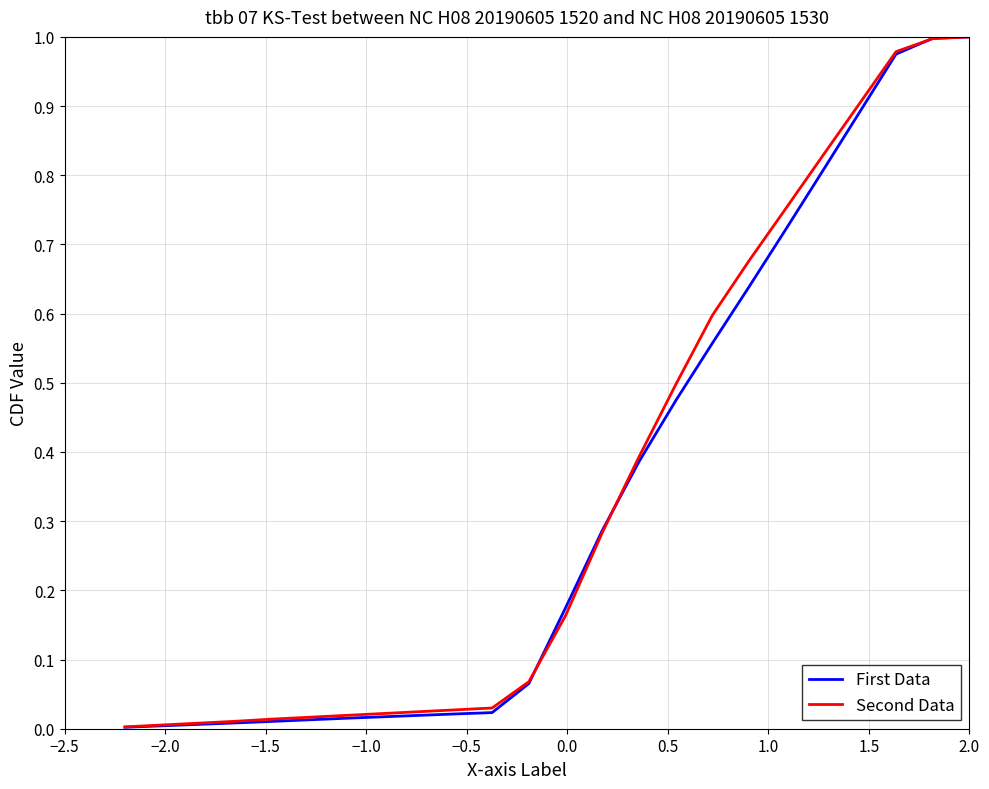

How many lines are shown in the chart?

2